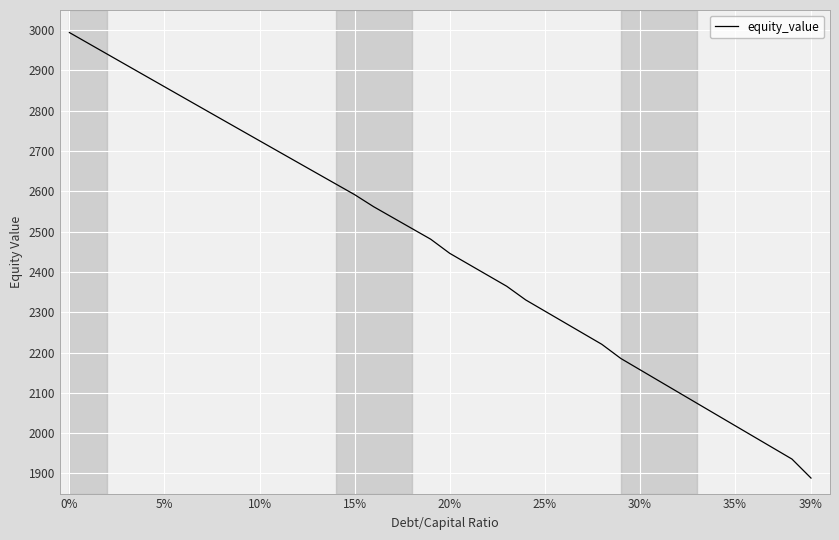

How many categories are shown in the chart?

40